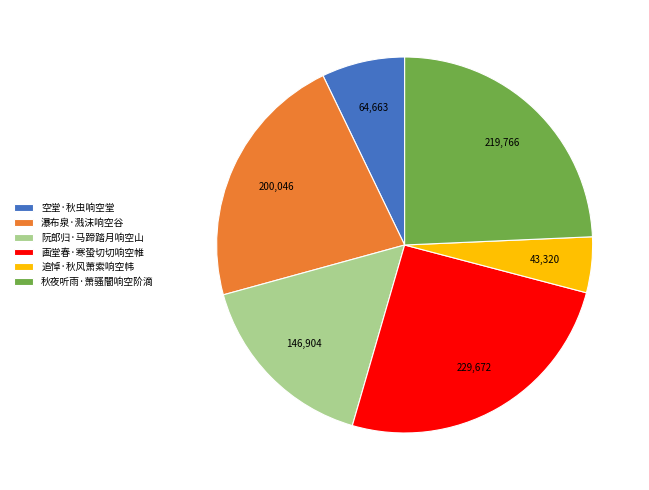

The 阮郎归·马蹄踏月响空山 slice represents 30% of the pie. True or false?

False